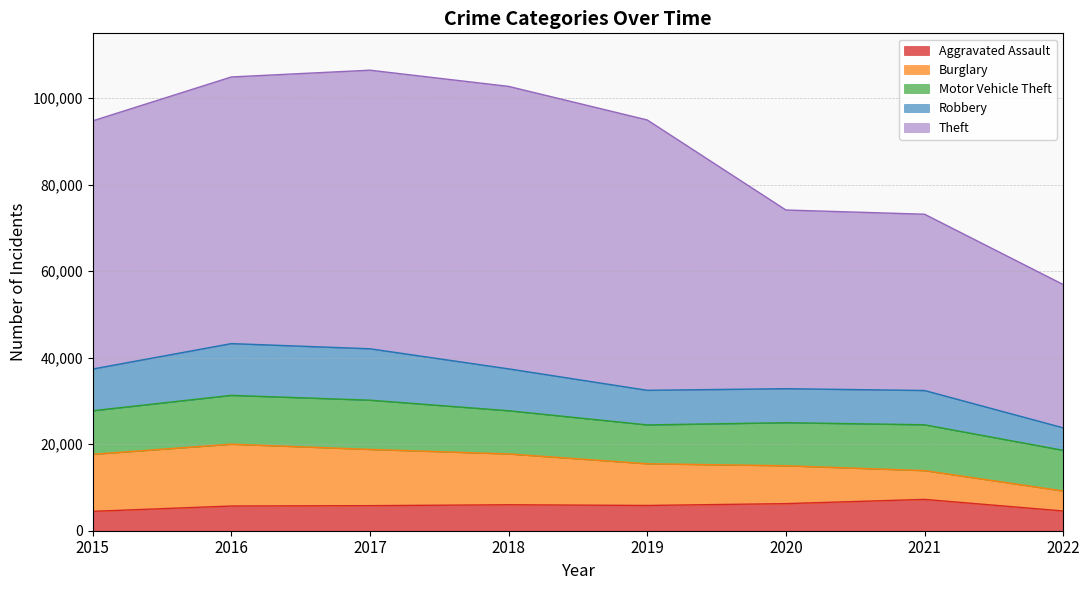

Rank the series by their maximum value, from highest to lowest.

Theft, Burglary, Robbery, Motor Vehicle Theft, Aggravated Assault